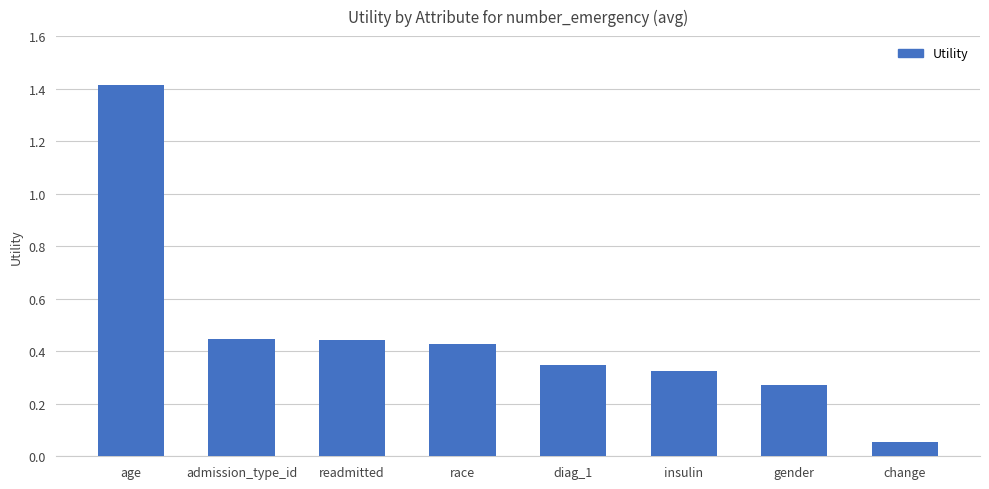

Between age and gender, which is larger?

age